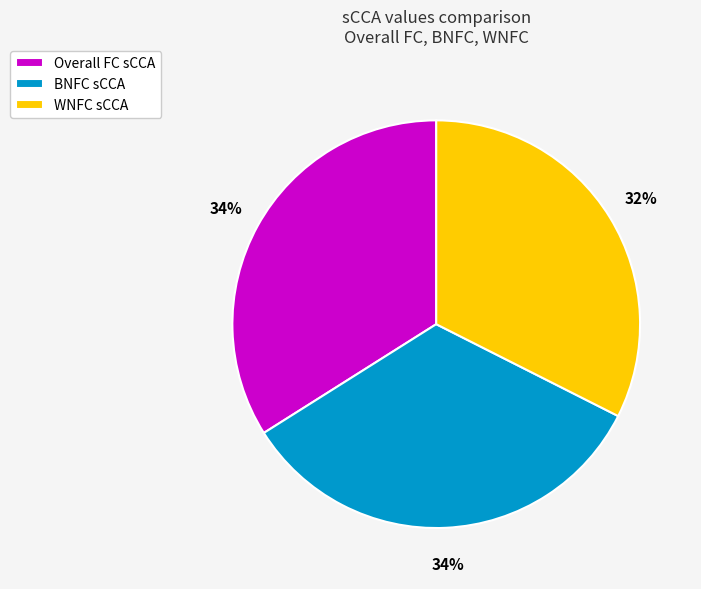

What percentage is the Overall FC sCCA slice, to the nearest percent?

34%